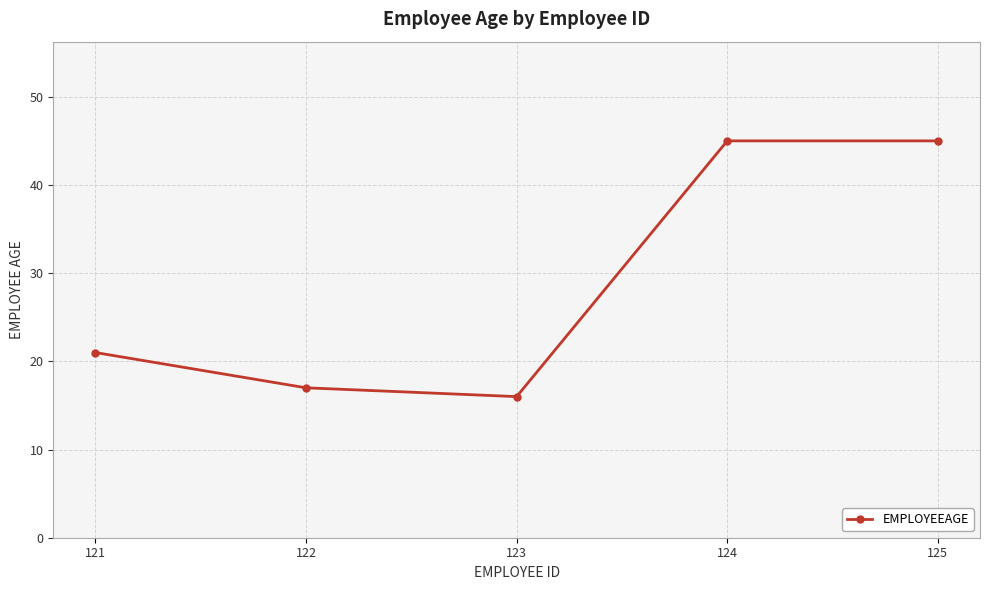

The value at 121 is 21. True or false?

True